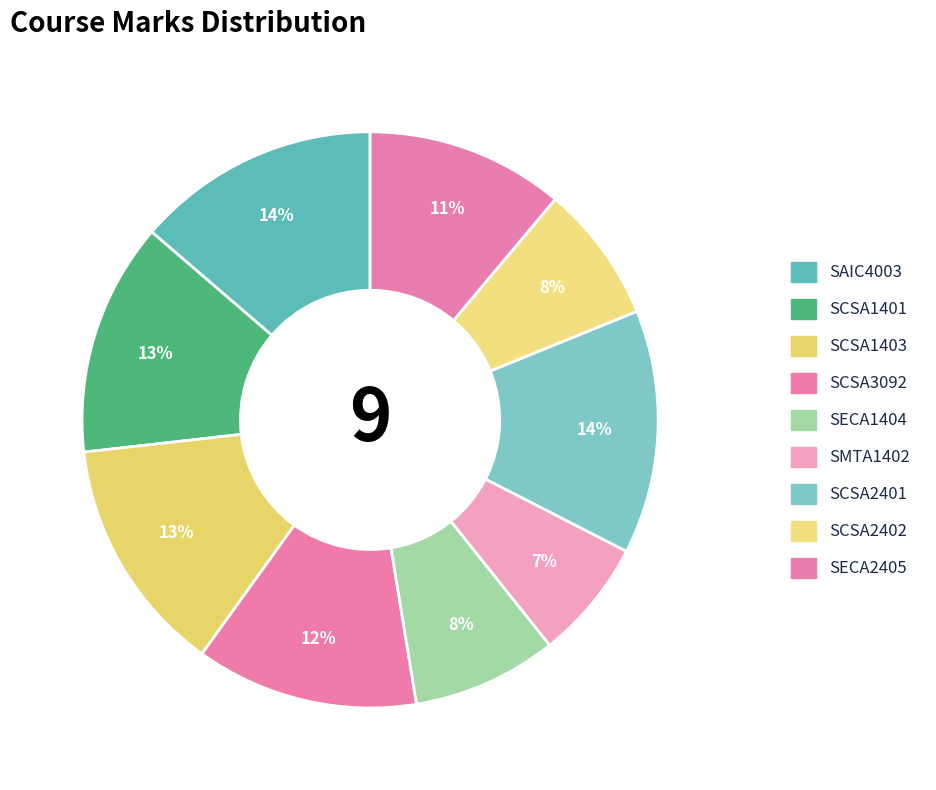

To the nearest percent, what percentage of the pie is SAIC4003?

14%